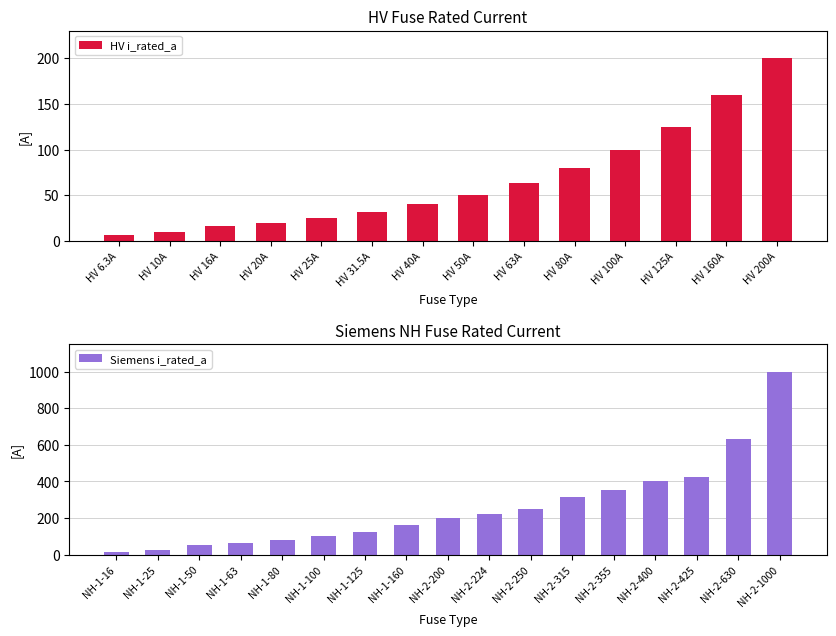

What is the change in value from HV 16A to HV 20A?

+4.0